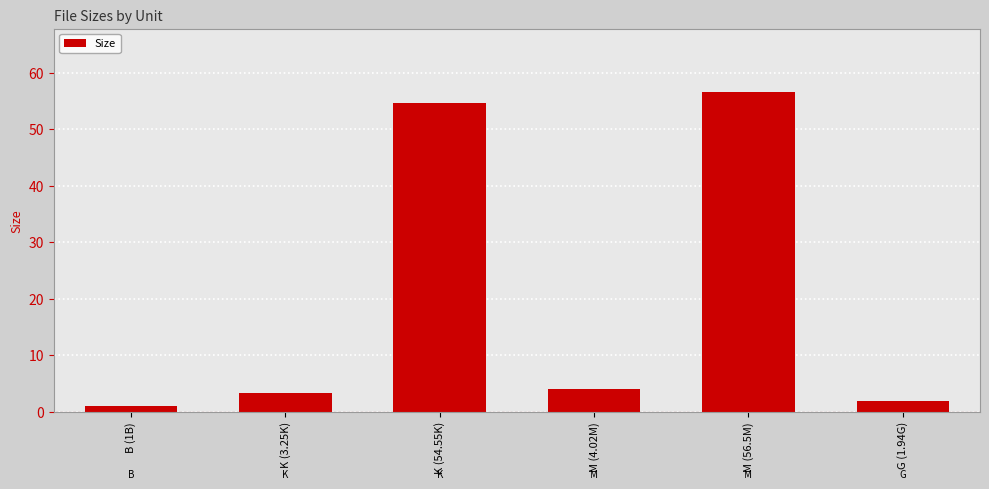

What is the label of the 3rd bar from the left?

K (54.55K)